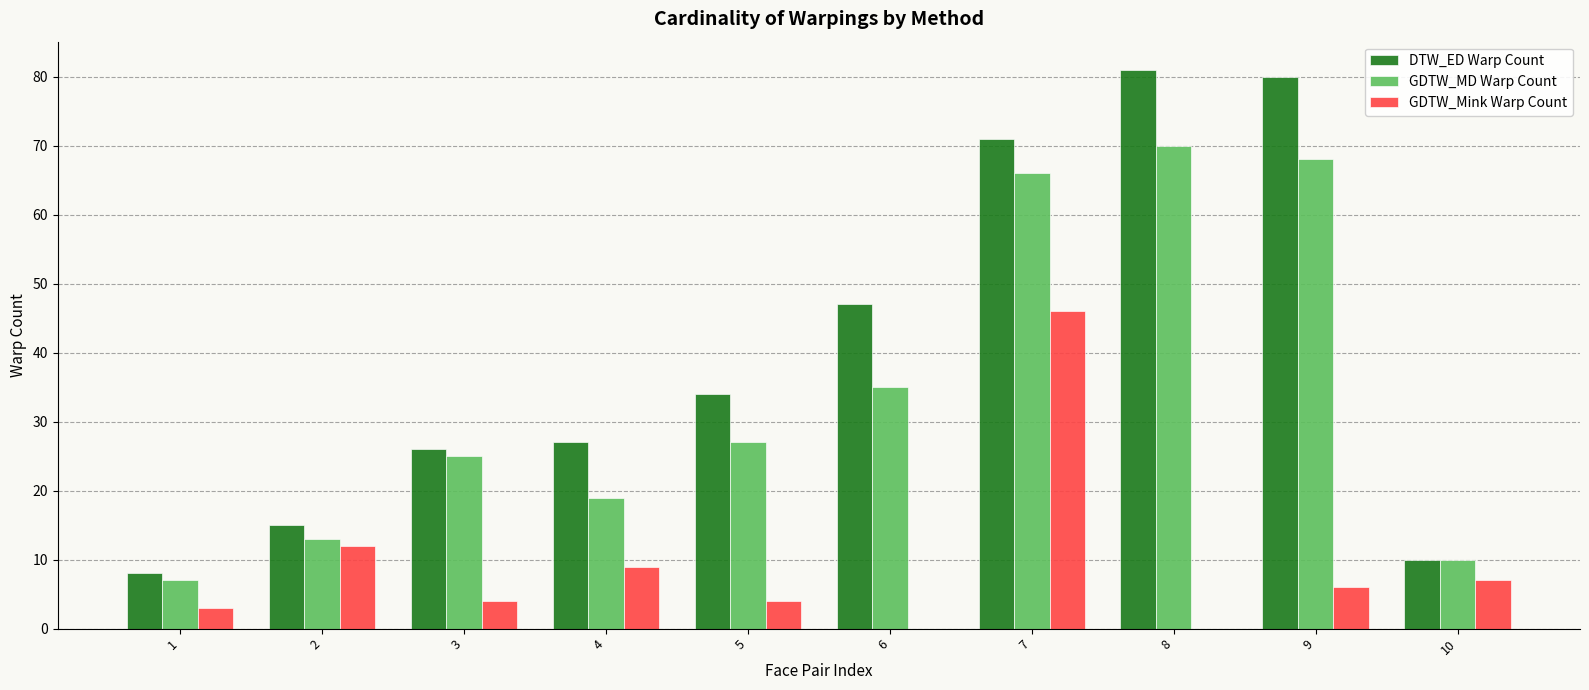

Which series has the largest total across all categories?

DTW_ED Warp Count